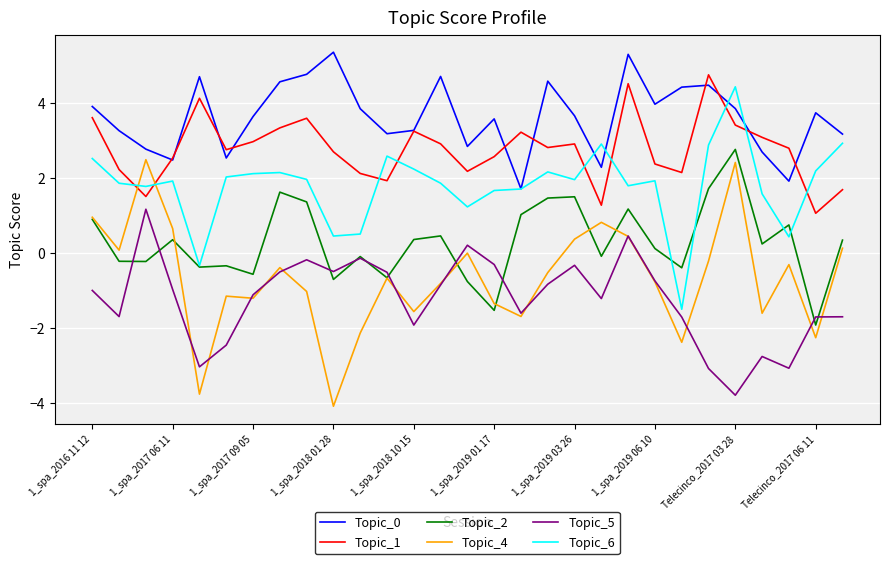

True or false: Topic_0 and Topic_4 cross at least once.

False